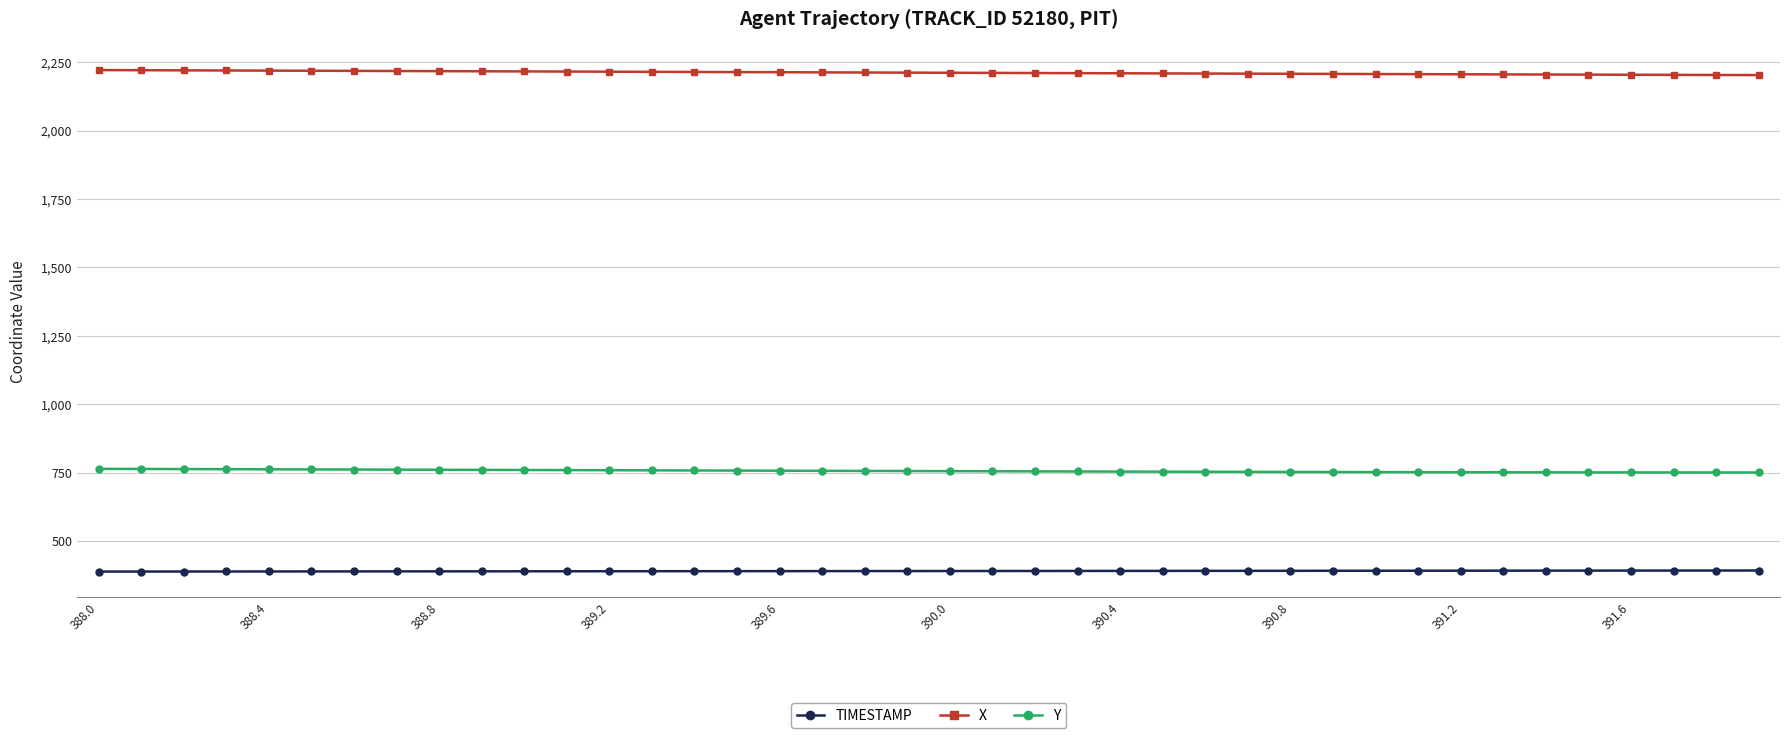

What is the value of the TIMESTAMP point at the 15th from the left?

389.4